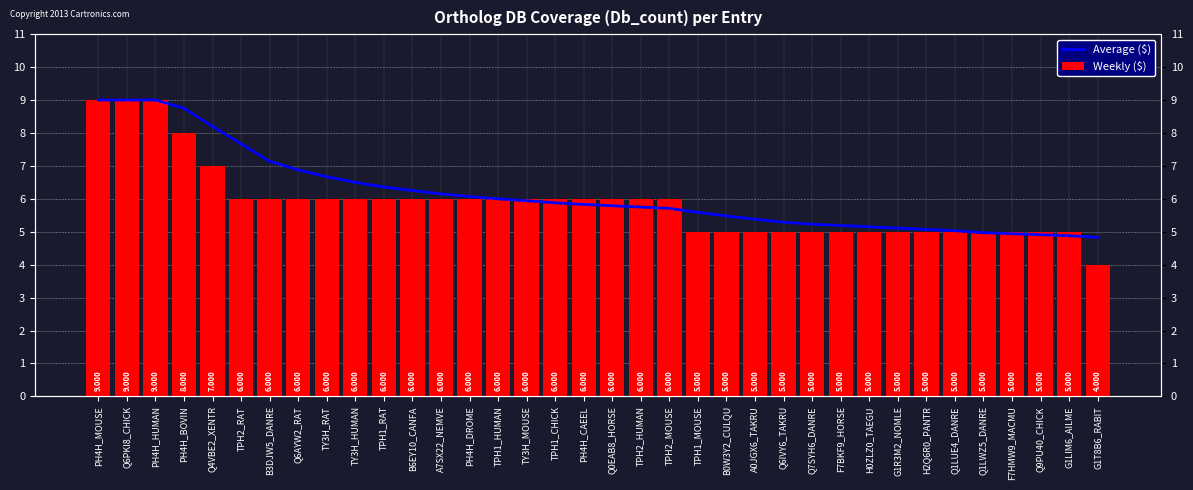

What is the difference between the maximum and minimum values in the Weekly ($) series?

5.0